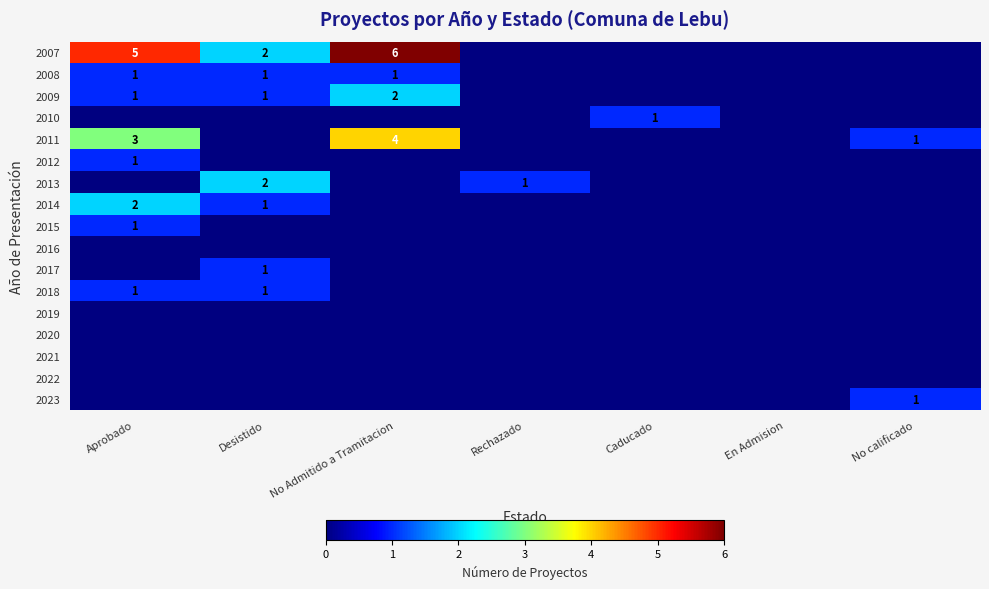

True or false: 2013 has a value of 2 at Rechazado.

False